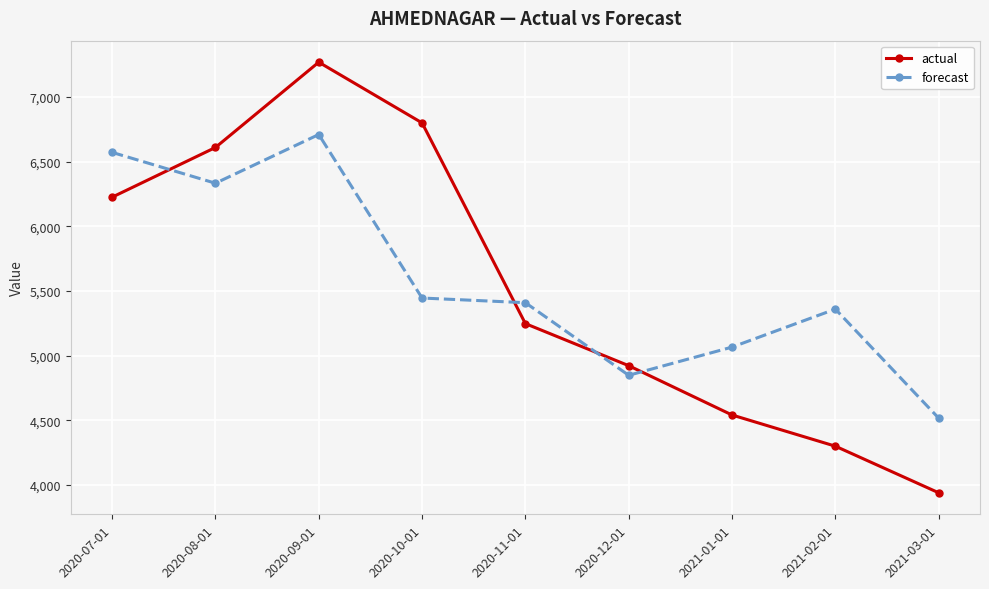

Rank the categories by forecast value from lowest to highest.

2021-03-01, 2020-12-01, 2021-01-01, 2021-02-01, 2020-11-01, 2020-10-01, 2020-08-01, 2020-07-01, 2020-09-01